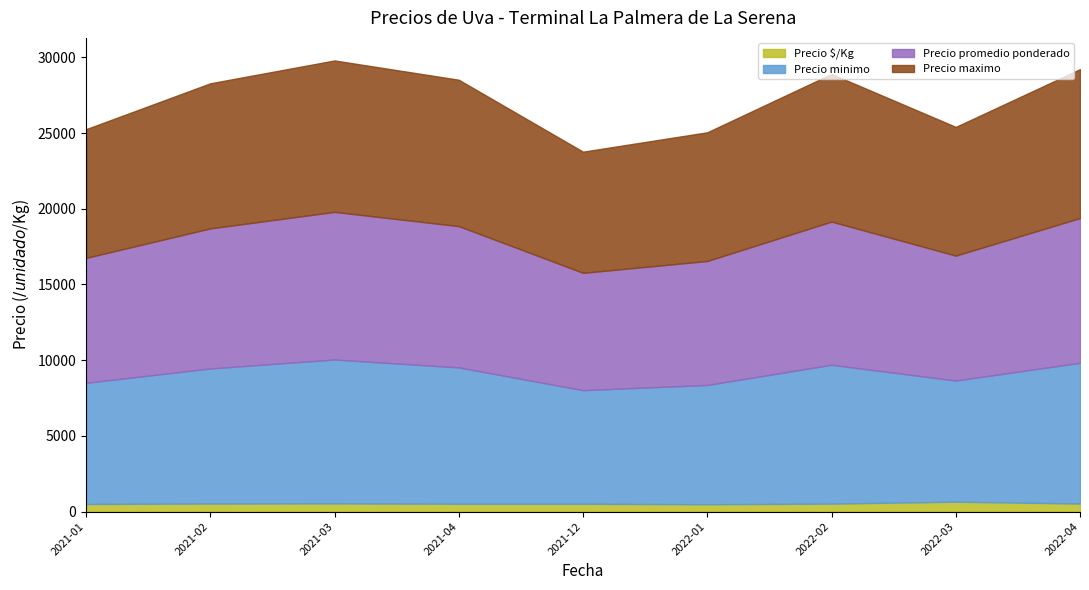

How many distinct data groups are displayed?

4